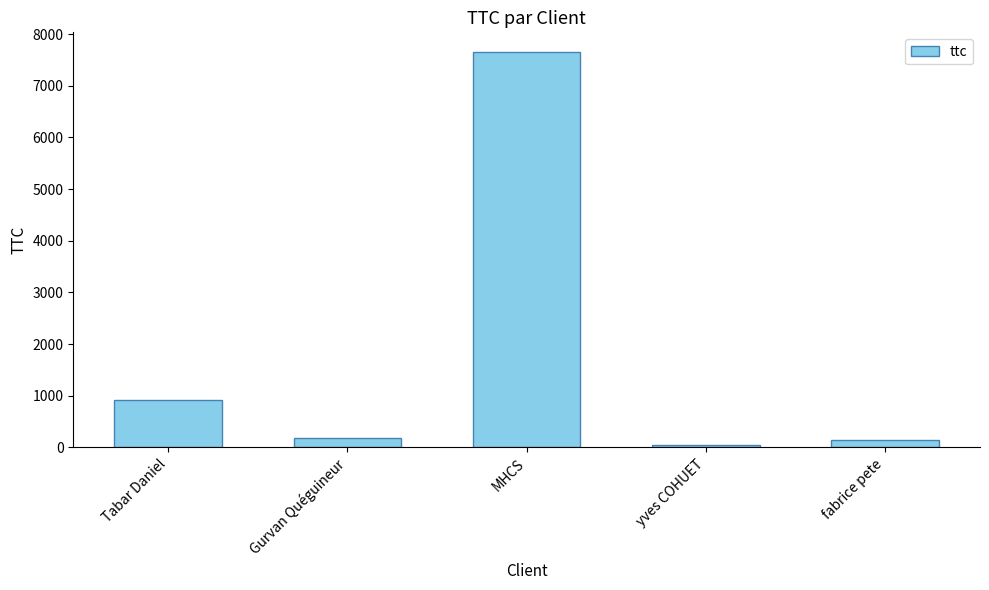

Is it true that the value at yves COHUET is 48.4?

True